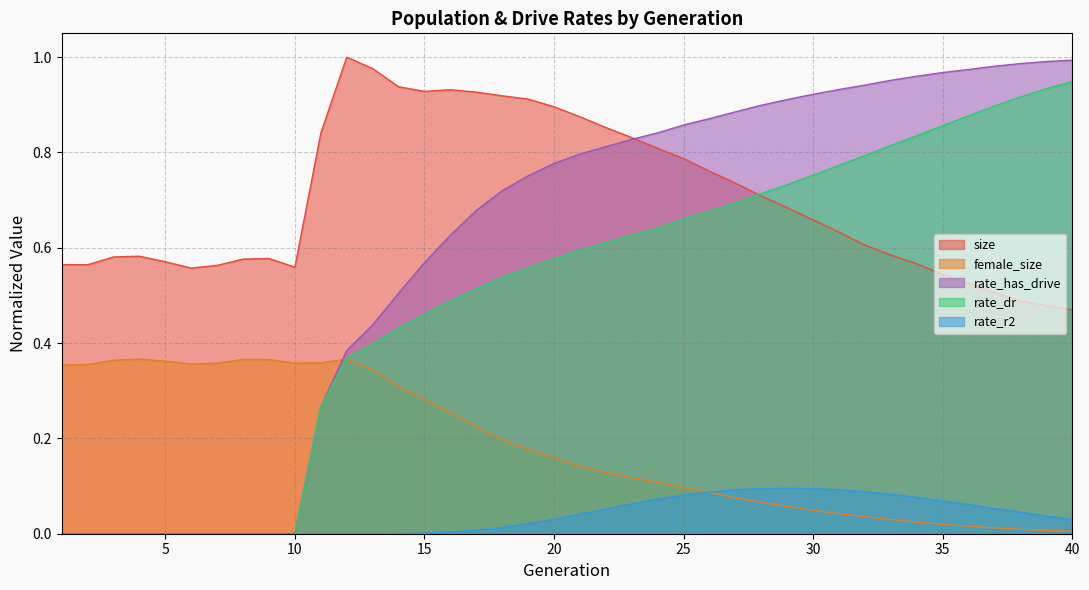

What are all the series names shown in the legend?

size, female_size, rate_has_drive, rate_dr, rate_r2